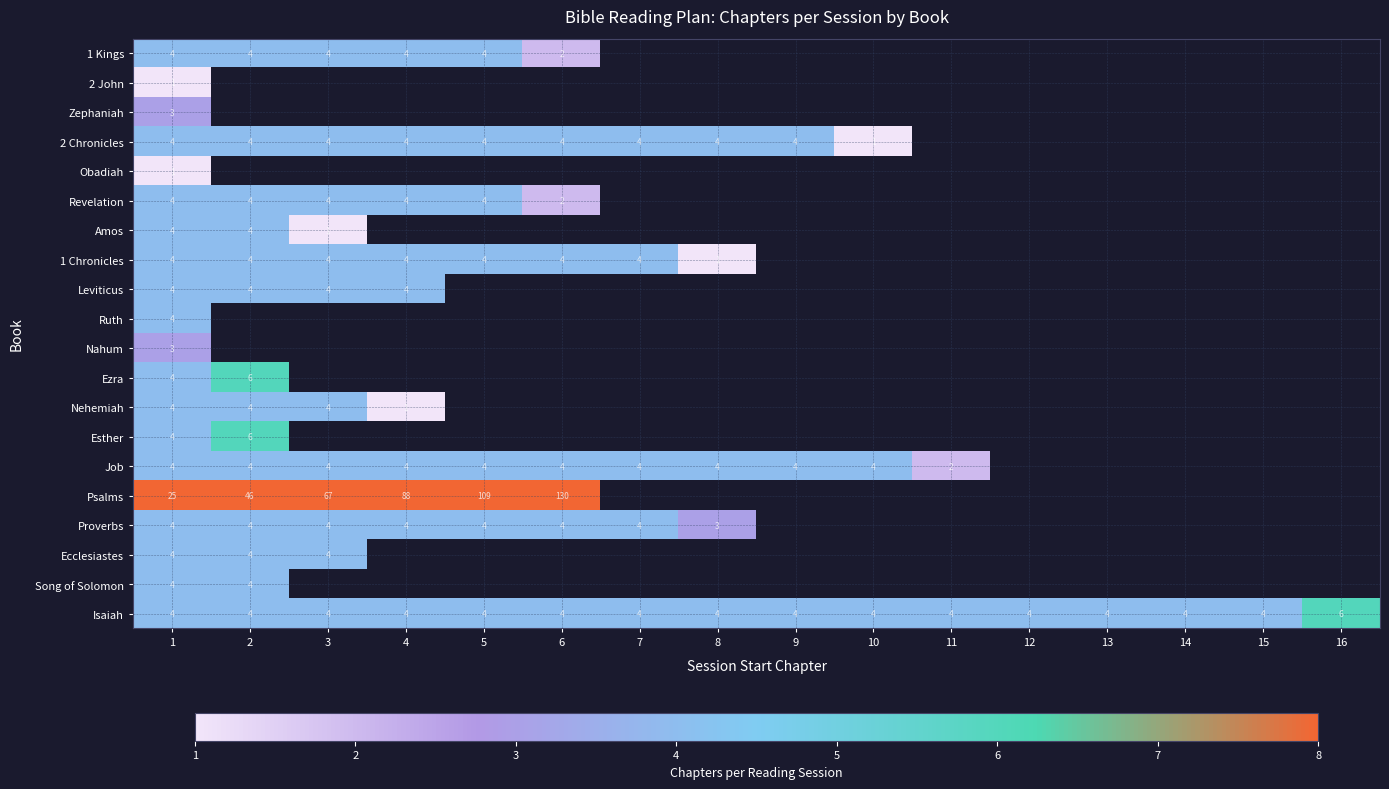

Which series changed the most between 6 and 16?

Isaiah